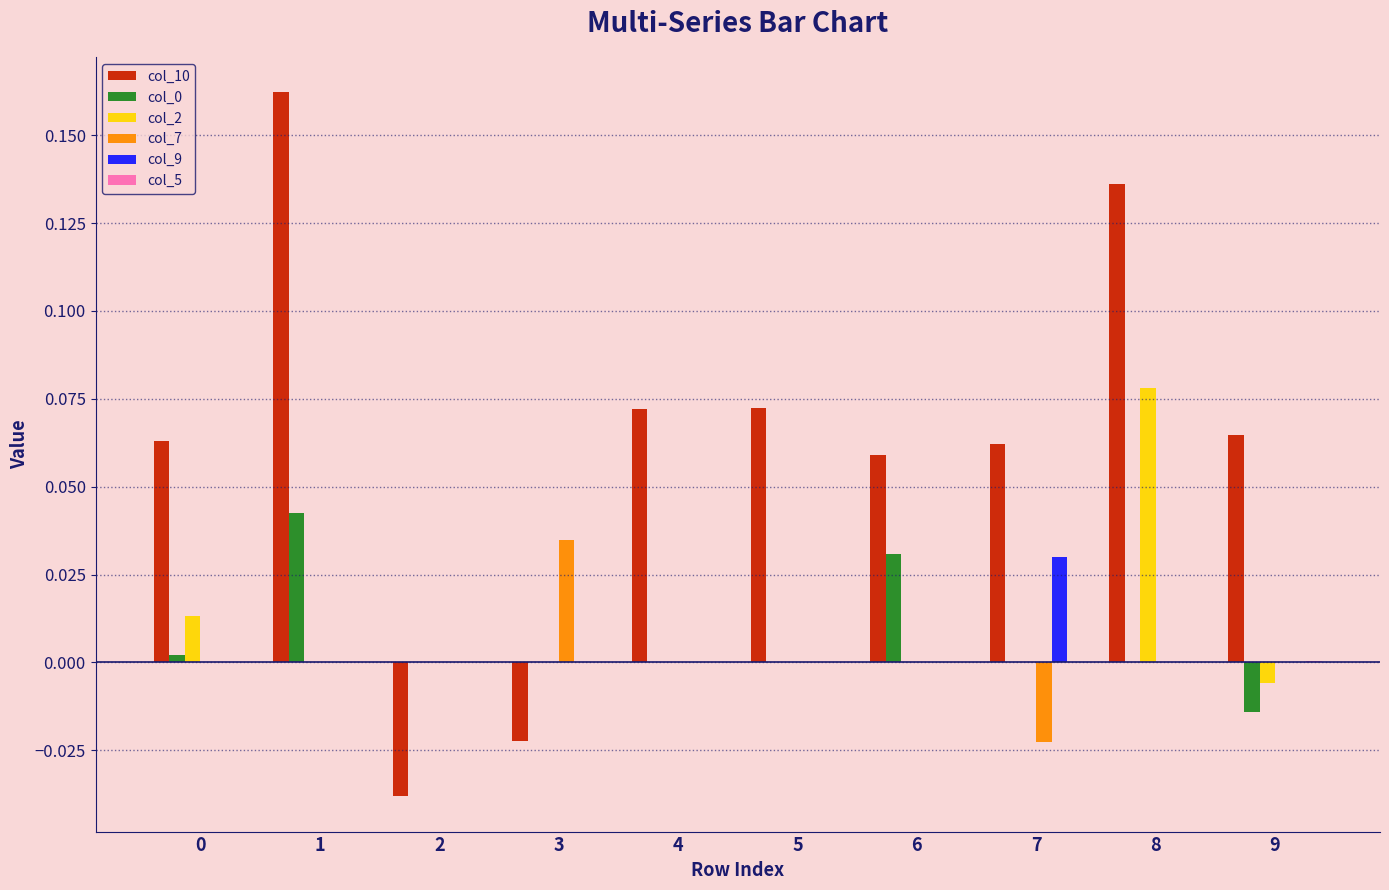

Is it true that col_7 equals 0.0 at 5?

True